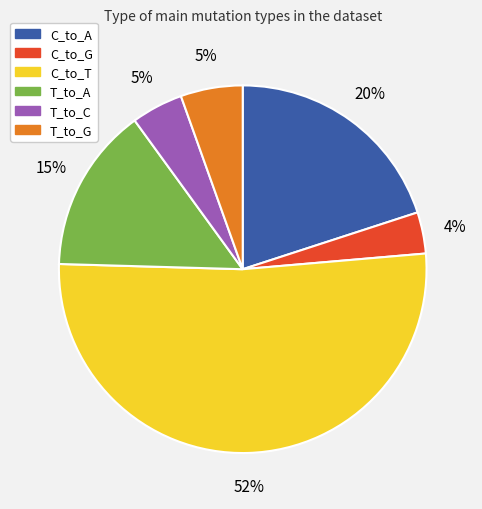

Count the number of slices in the pie.

6